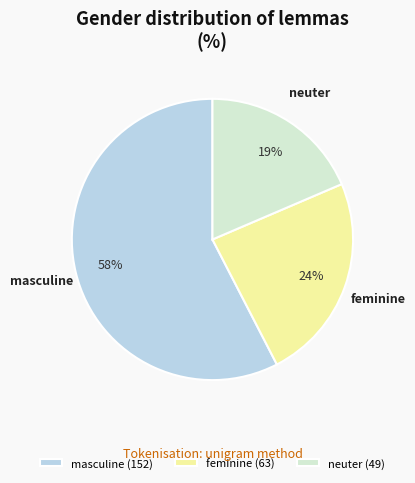

Between masculine (152) and feminine (63), which is larger?

masculine (152)